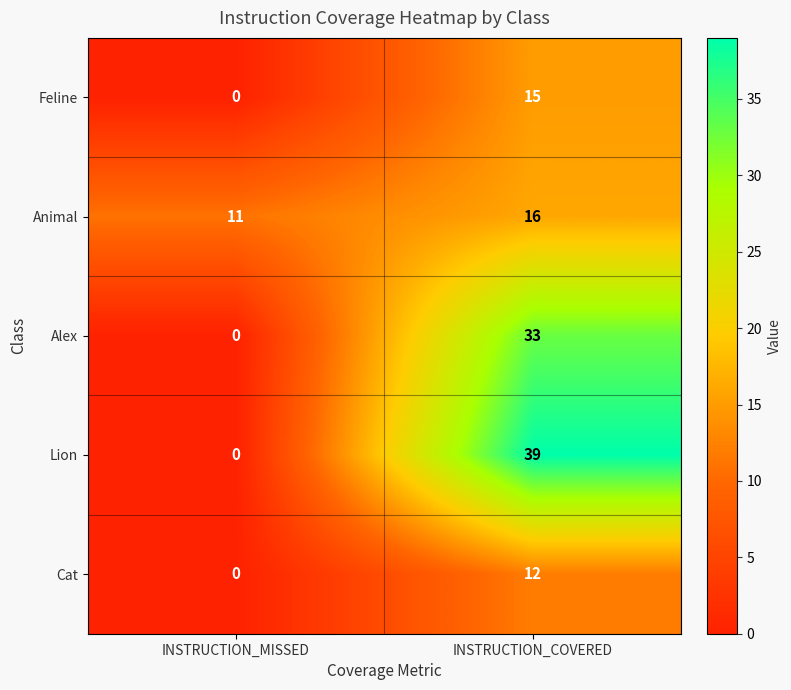

What is the difference between the highest and lowest values at INSTRUCTION_COVERED?

27